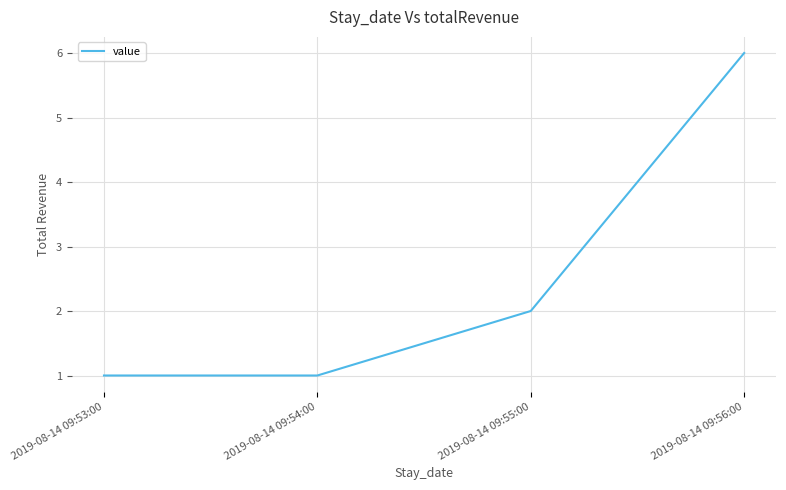

Is it true that the value at 2019-08-14 09:54:00 is 1?

True